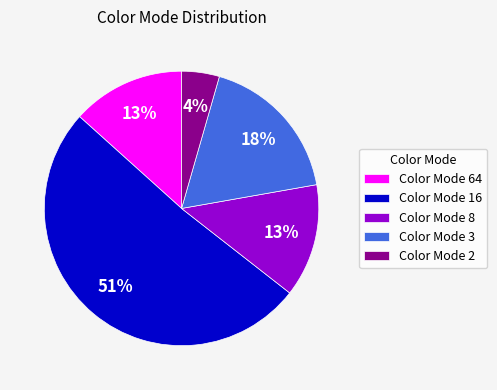

Between Color Mode 64 and Color Mode 16, which is larger?

Color Mode 16